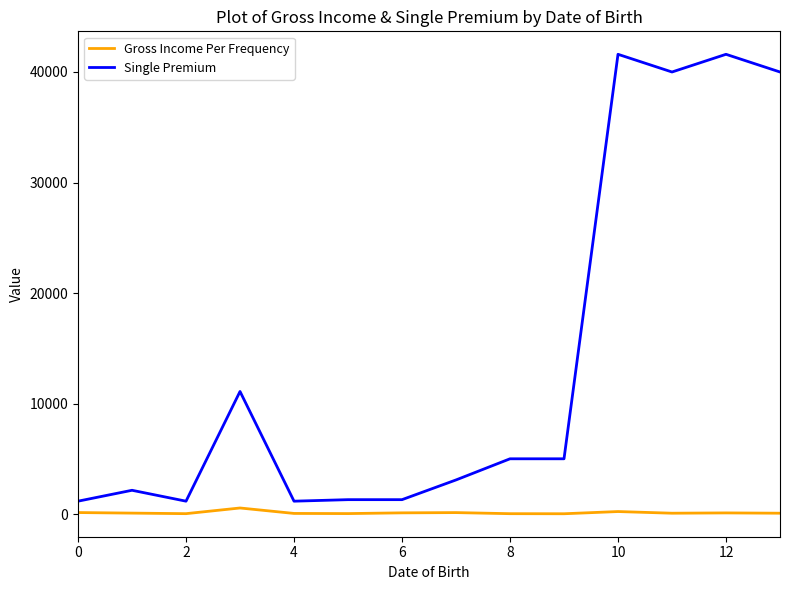

Which series has the widest spread of values?

Single Premium